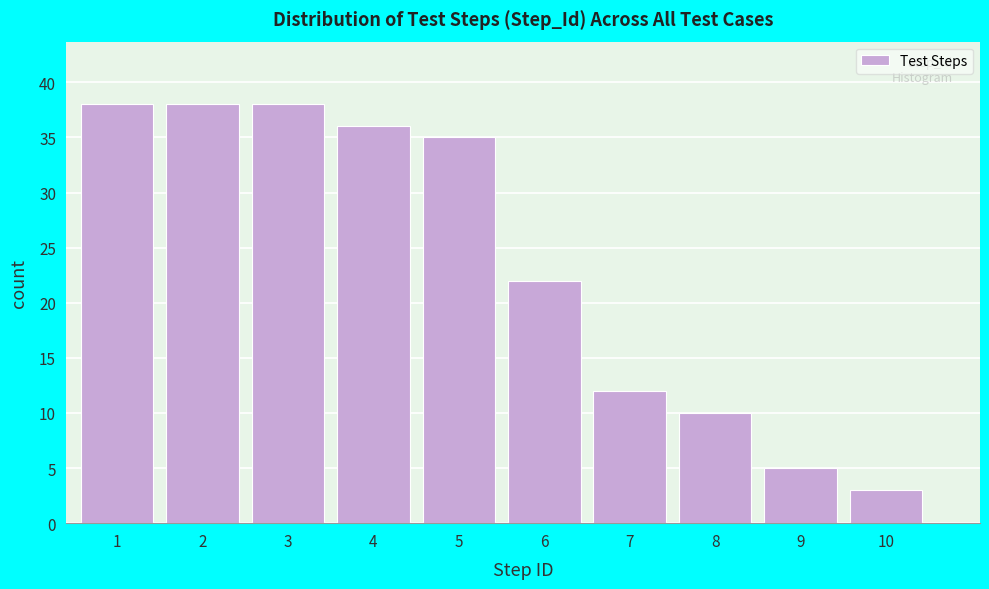

Reading left to right, list all the values displayed in this chart.

38	38	38	36	35	22	12	10	5	3